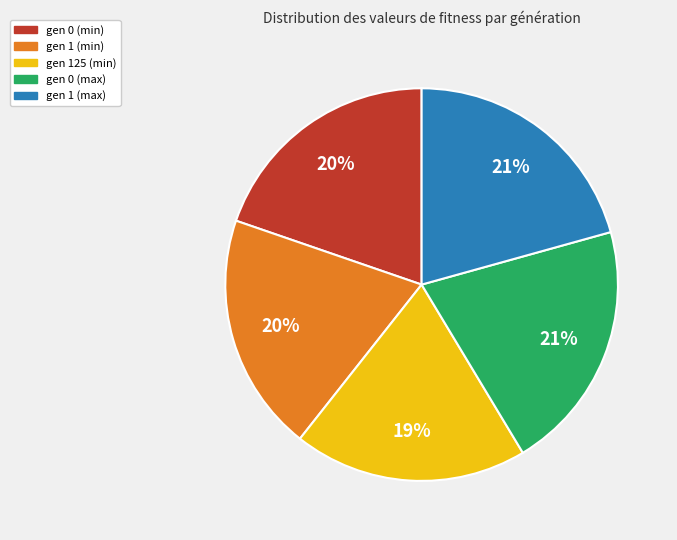

Count the number of slices in the pie.

5